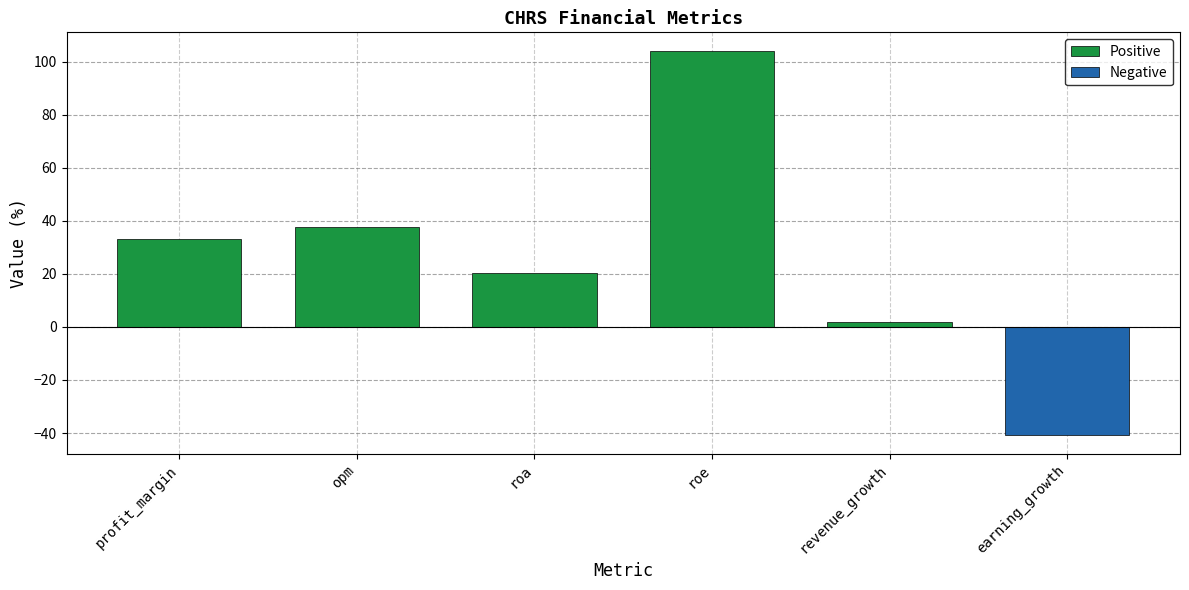

Where is Positive nearest to the value 51?

opm